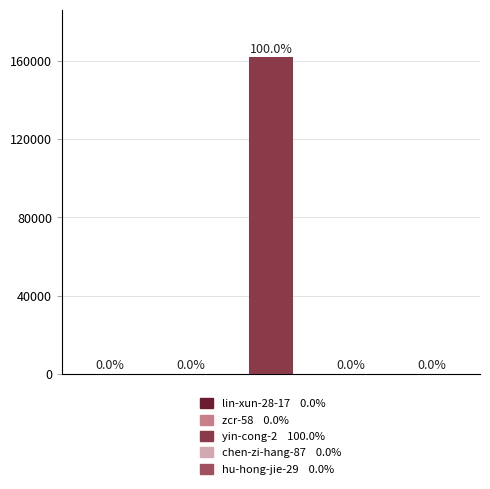

Rank the categories by value from highest to lowest.

yin-cong-2, zcr-58, chen-zi-hang-87, lin-xun-28-17, hu-hong-jie-29